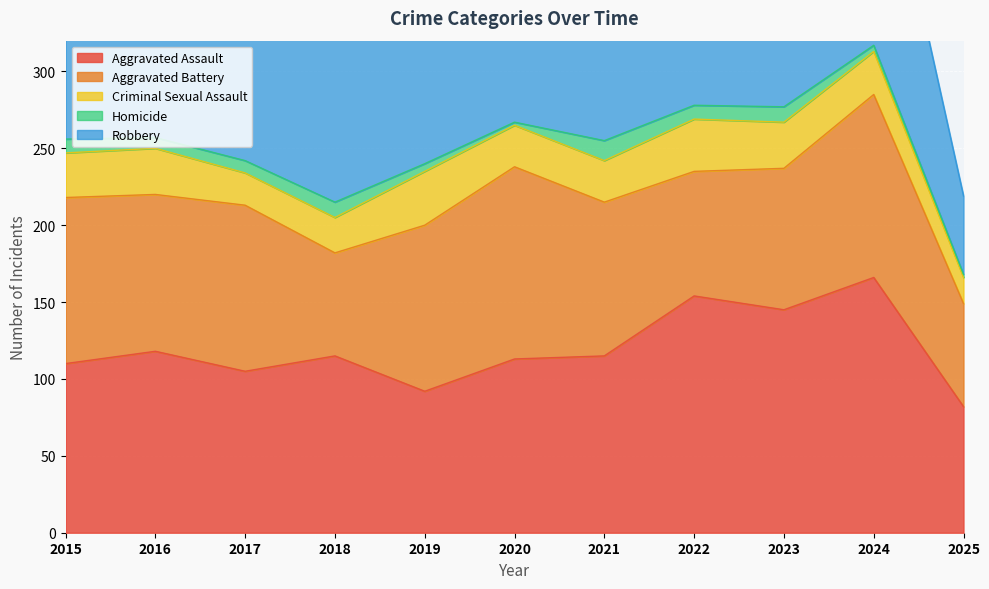

Is it true that Robbery equals 165 at 2024?

True